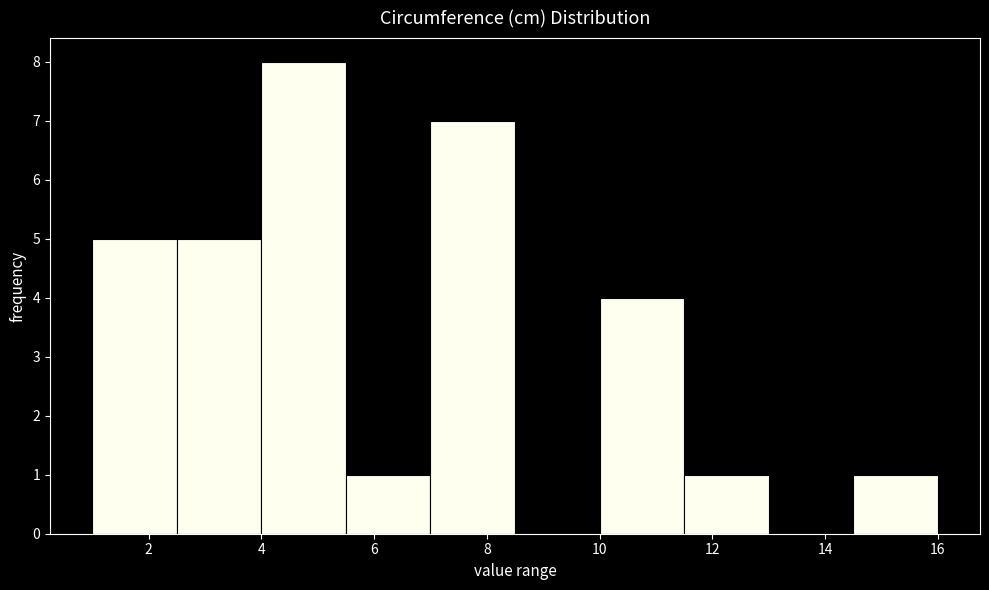

Reading left to right, transcribe this chart: for each bar, give the range it covers on the x-axis and its height. Neither the bar edges nor the heights are printed on the chart, so give them approximately, as read against the axes.

1.0 to 2.5: 5
2.5 to 4.0: 5
4.0 to 5.5: 8
5.5 to 7.0: 1
7.0 to 8.5: 7
8.5 to 10.0: 0
10.0 to 11.5: 4
11.5 to 13.0: 1
13.0 to 14.5: 0
14.5 to 16.0: 1